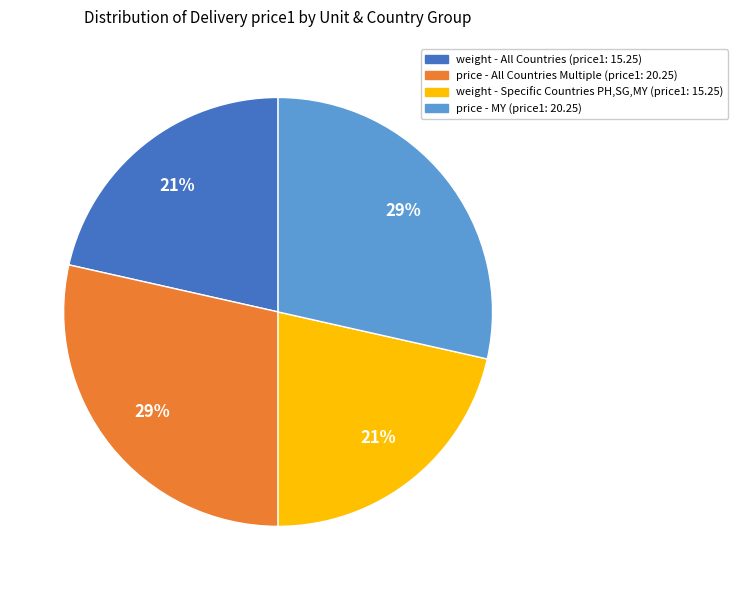

Is there any slice that represents more than half of the pie?

No